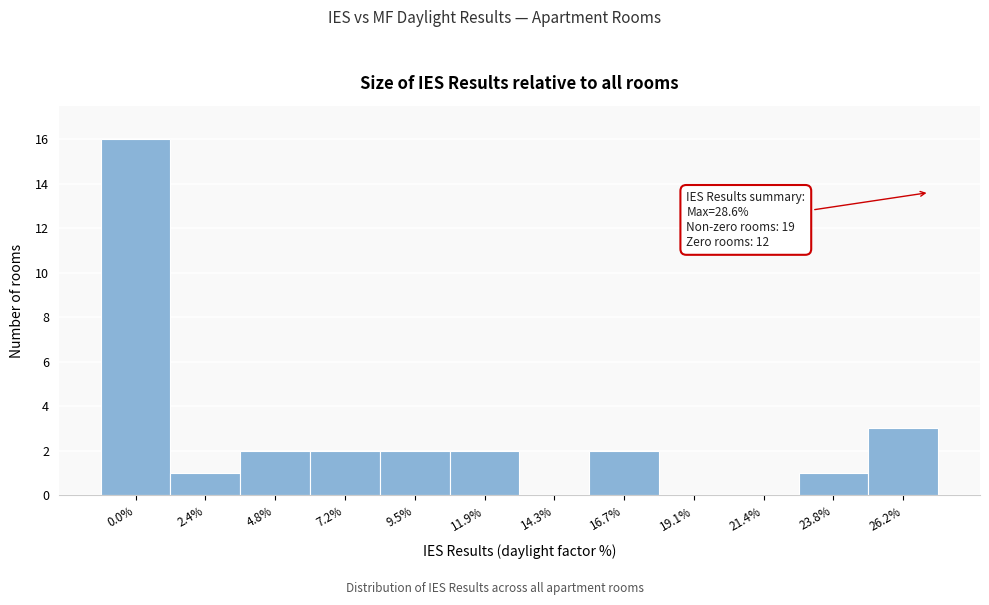

Reading left to right, list all the values displayed in this chart.

0.0%=16	2.4%=1	4.8%=2	7.2%=2	9.5%=2	11.9%=2	14.3%=0	16.7%=2	19.1%=0	21.4%=0	23.8%=1	26.2%=3